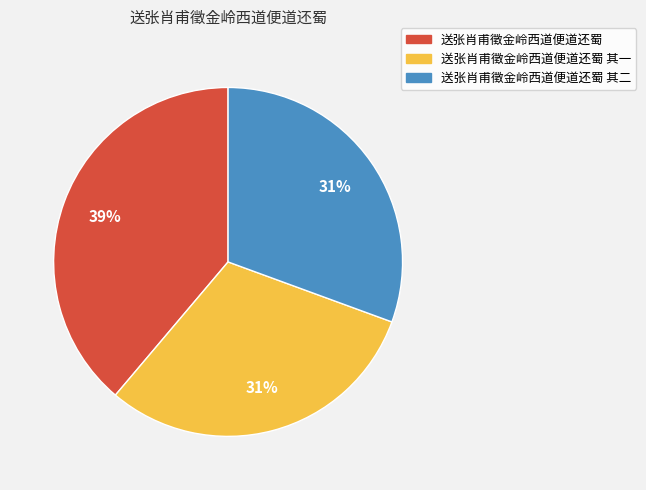

Count the number of slices in the pie.

3